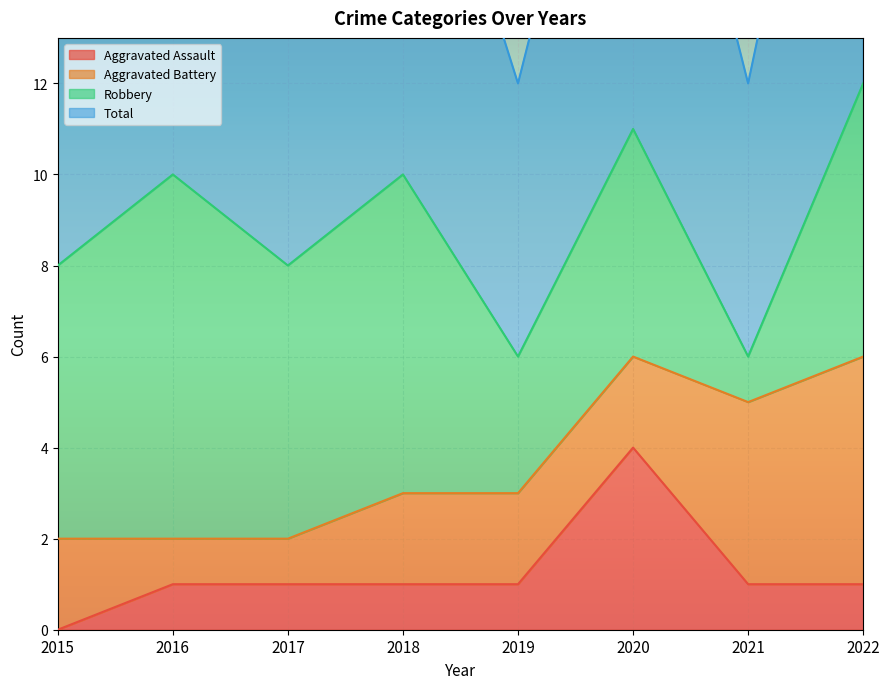

Is it true that Aggravated Assault equals 1 at 2022?

True